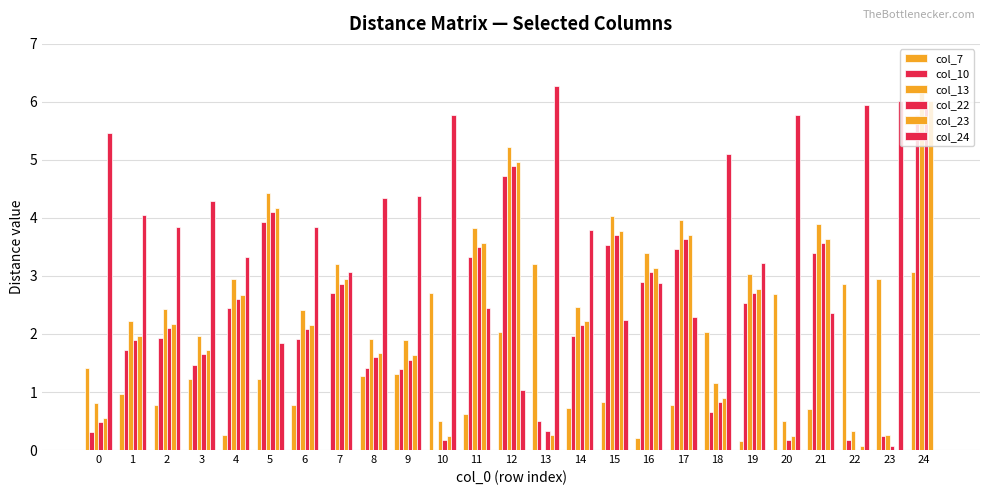

Reading right to left, extract all data points from this chart.

col_7: 24=3.1	23=2.9	22=2.9	21=0.7	20=2.7	19=0.2	18=2.0	17=0.8	16=0.2	15=0.8	14=0.7	13=3.2	12=2.0	11=0.6	10=2.7	9=1.3	8=1.3	7=0.0	6=0.8	5=1.2	4=0.3	3=1.2	2=0.8	1=1.0	0=1.4
col_10: 24=5.8	23=0.2	22=0.2	21=3.4	20=0.0	19=2.5	18=0.7	17=3.5	16=2.9	15=3.5	14=2.0	13=0.5	12=4.7	11=3.3	10=0.0	9=1.4	8=1.4	7=2.7	6=1.9	5=3.9	4=2.4	3=1.5	2=1.9	1=1.7	0=0.3
col_13: 24=6.3	23=0.3	22=0.3	21=3.9	20=0.5	19=3.0	18=1.2	17=4.0	16=3.4	15=4.0	14=2.5	13=0.0	12=5.2	11=3.8	10=0.5	9=1.9	8=1.9	7=3.2	6=2.4	5=4.4	4=2.9	3=2.0	2=2.4	1=2.2	0=0.8
col_22: 24=5.9	23=0.1	22=0.0	21=3.6	20=0.2	19=2.7	18=0.8	17=3.6	16=3.1	15=3.7	14=2.1	13=0.3	12=4.9	11=3.5	10=0.2	9=1.6	8=1.6	7=2.9	6=2.1	5=4.1	4=2.6	3=1.6	2=2.1	1=1.9	0=0.5
col_23: 24=6.0	23=0.0	22=0.1	21=3.6	20=0.2	19=2.8	18=0.9	17=3.7	16=3.1	15=3.8	14=2.2	13=0.3	12=5.0	11=3.6	10=0.2	9=1.6	8=1.7	7=2.9	6=2.2	5=4.2	4=2.7	3=1.7	2=2.2	1=2.0	0=0.6
col_24: 24=0.0	23=6.0	22=5.9	21=2.4	20=5.8	19=3.2	18=5.1	17=2.3	16=2.9	15=2.2	14=3.8	13=6.3	12=1.0	11=2.5	10=5.8	9=4.4	8=4.3	7=3.1	6=3.9	5=1.8	4=3.3	3=4.3	2=3.8	1=4.0	0=5.5